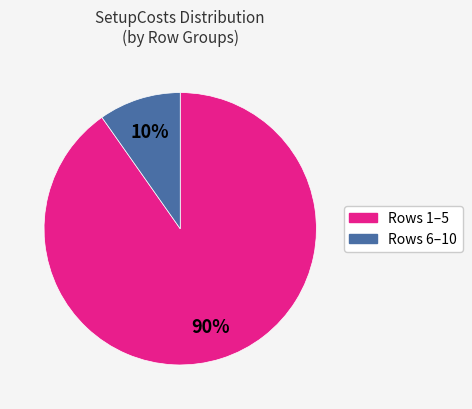

To the nearest percent, what is the average slice percentage?

50%